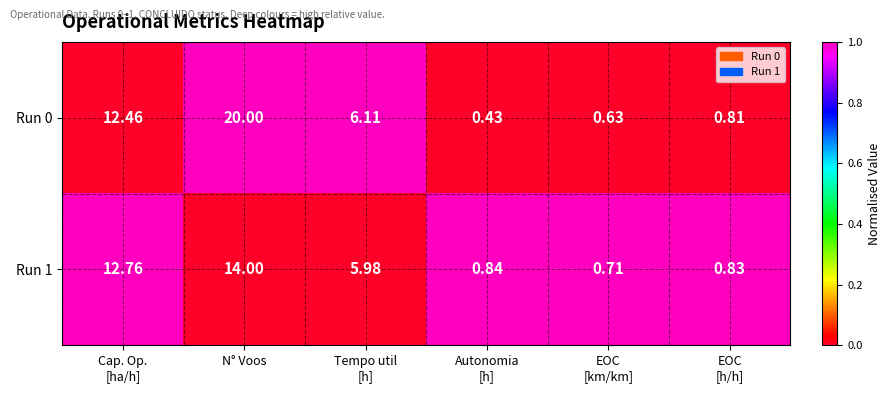

Which category has the highest value in the Run 0 series?

N° Voos